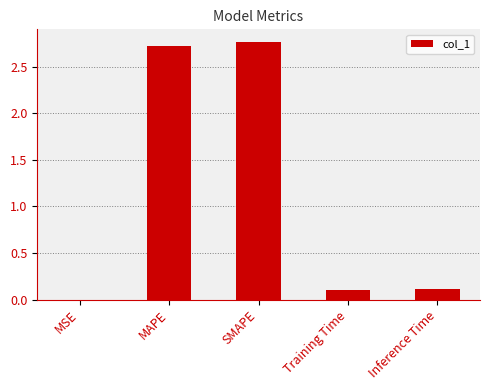

Which has a higher value, SMAPE or Training Time?

SMAPE